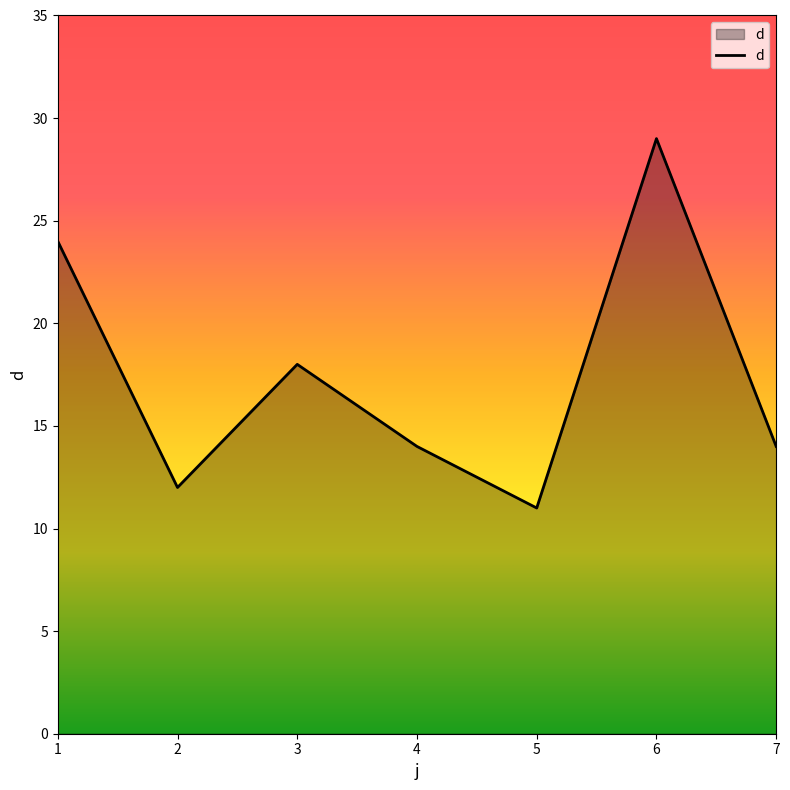

What is the sum of all values?

122